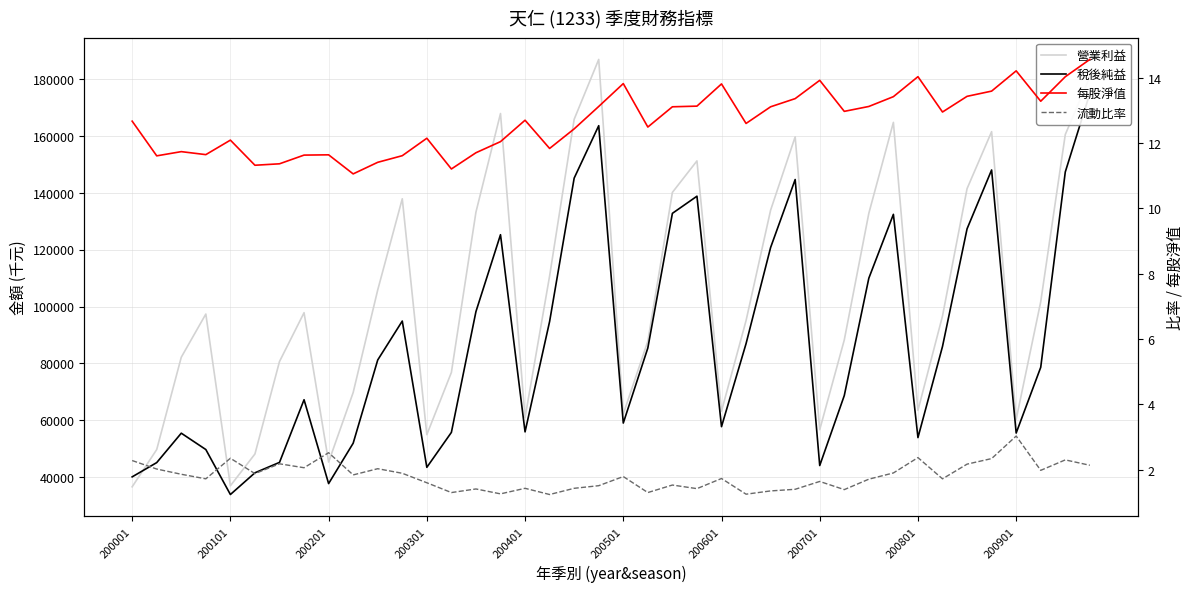

True or false: 營業利益 and 流動比率 intersect in this chart.

False